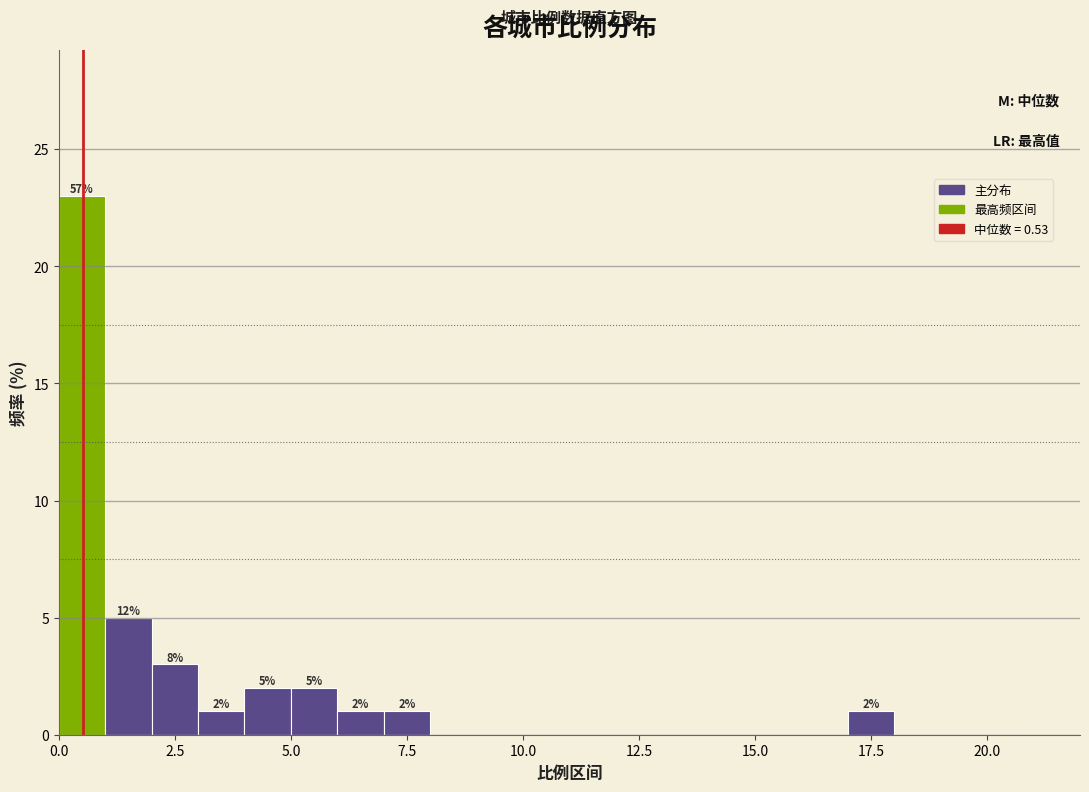

Around what value on the x-axis is the tallest bar? Give the approximate position of its centre, as read against the axis.

0.5